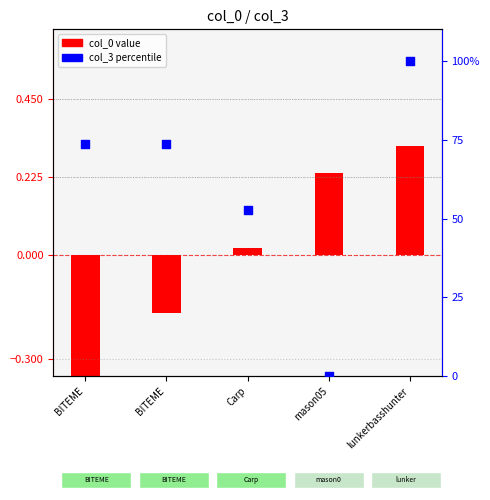

Which series reaches the maximum Y coordinate?

col_3 percentile